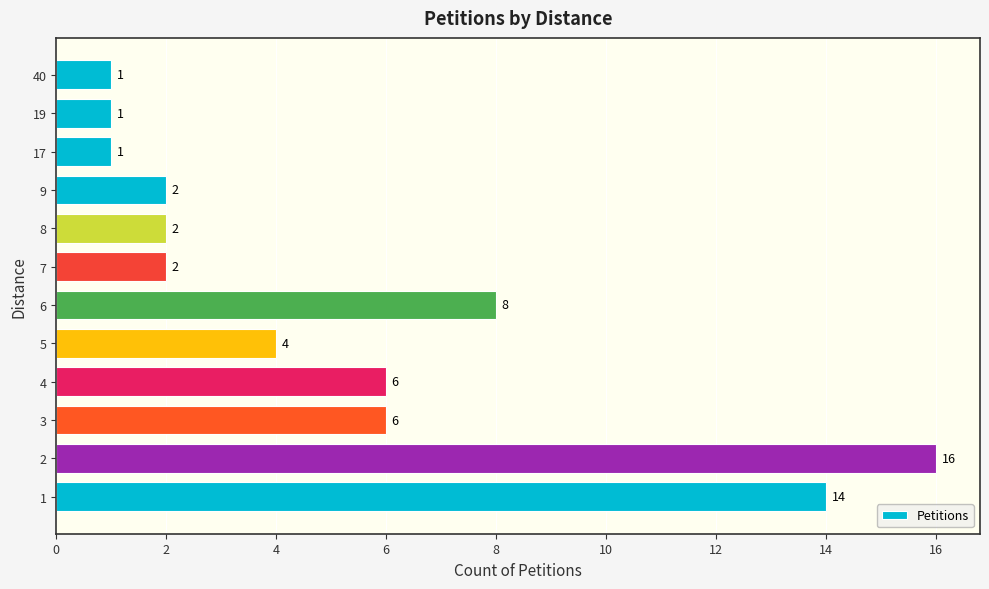

What is the ratio of the value at 7 to the value at 9?

1.0